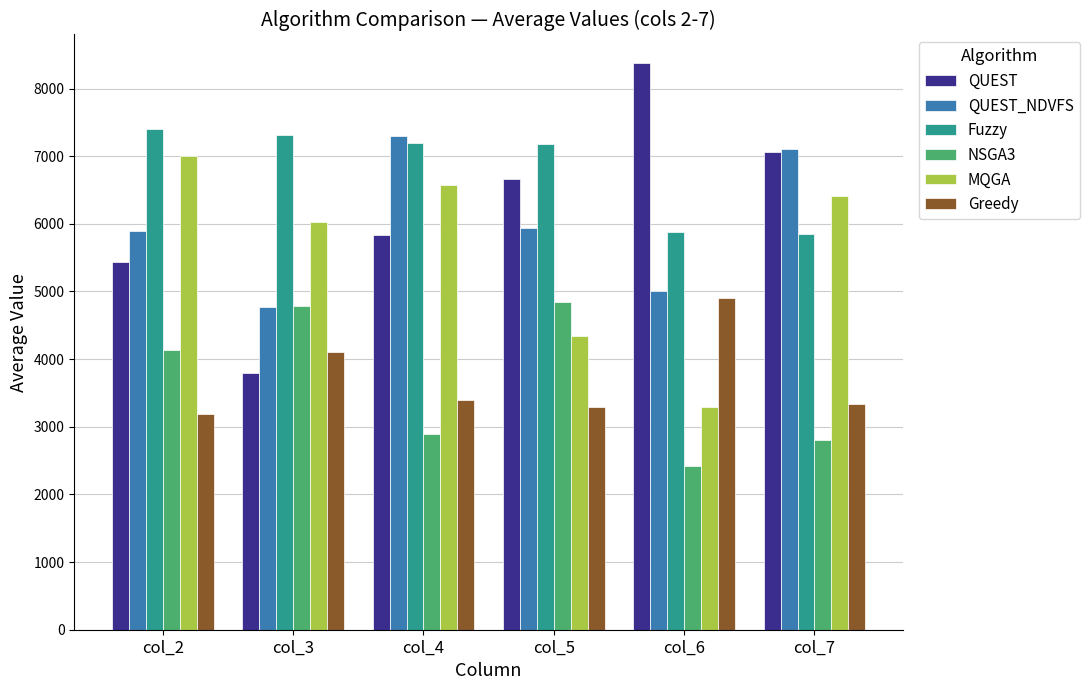

What is the greatest value displayed?

8380.2